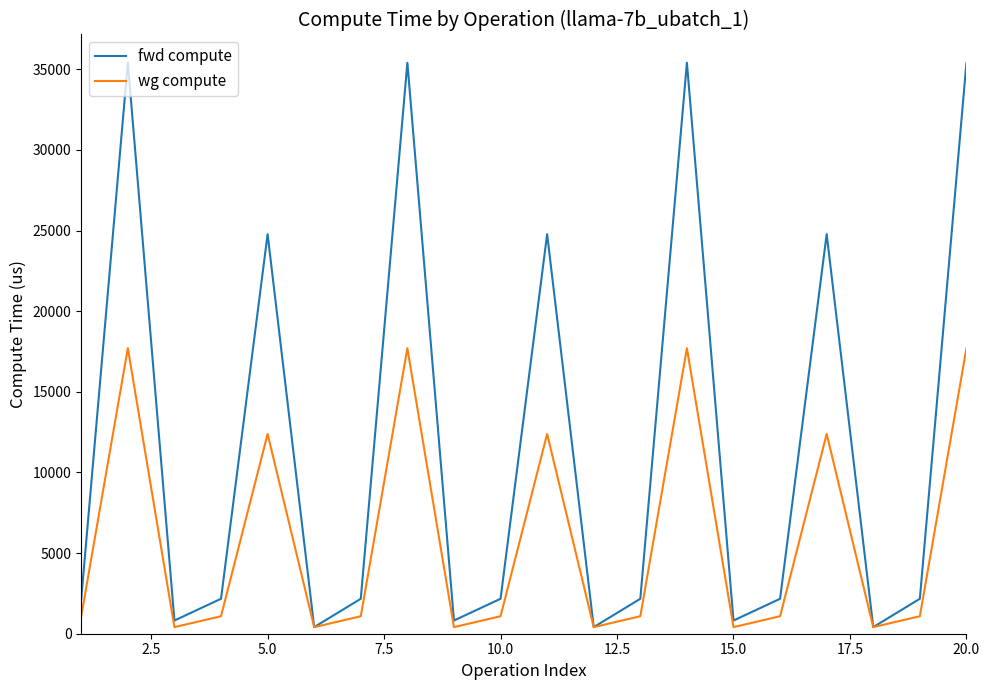

What are all the series names shown in the legend?

fwd compute, wg compute